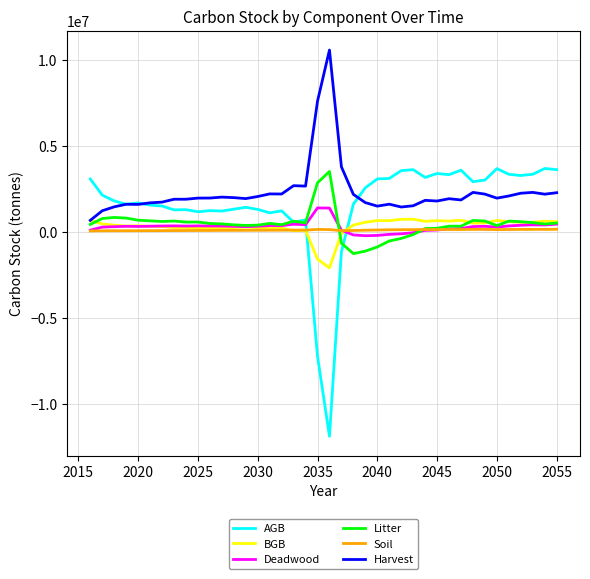

Which series has the largest range (max minus min)?

AGB